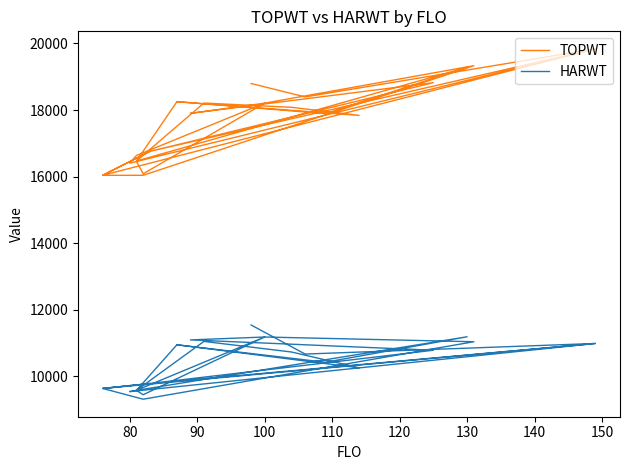

True or false: HARWT and TOPWT intersect in this chart.

False